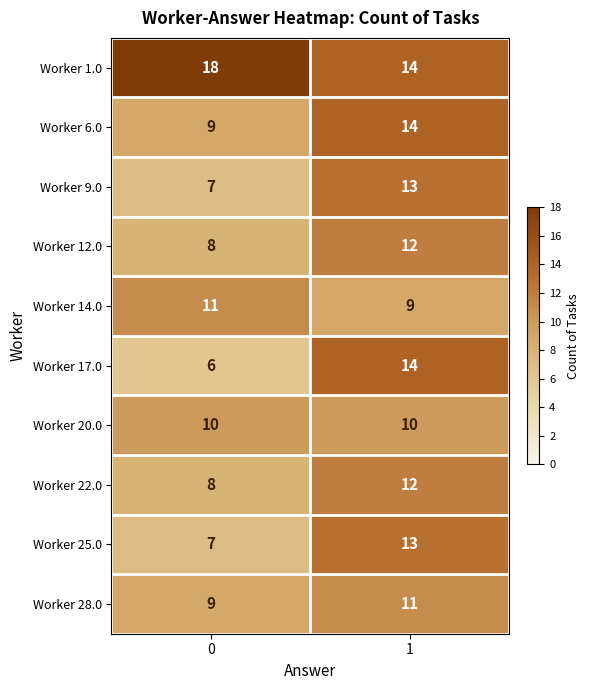

Which series has the widest spread of values?

Worker 17.0